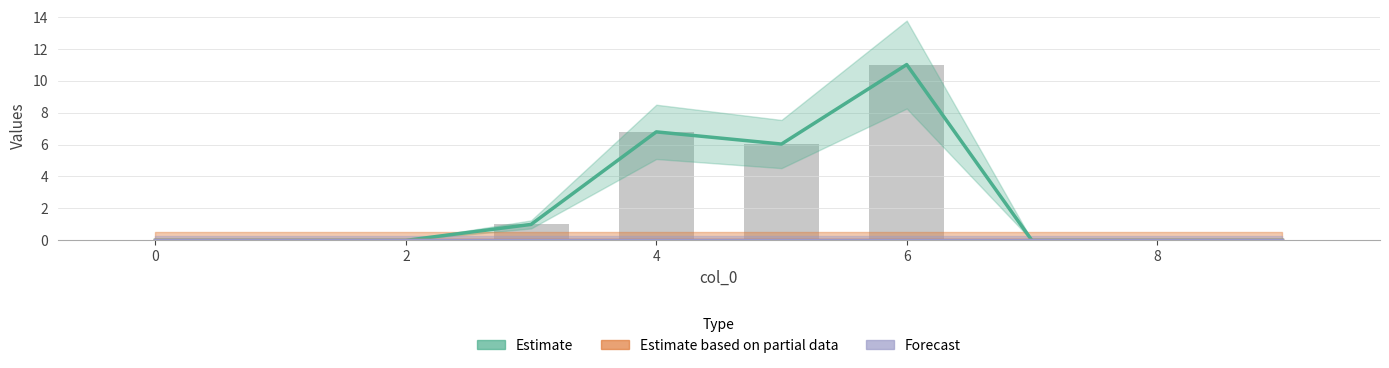

Which series has the largest range (max minus min)?

Estimate